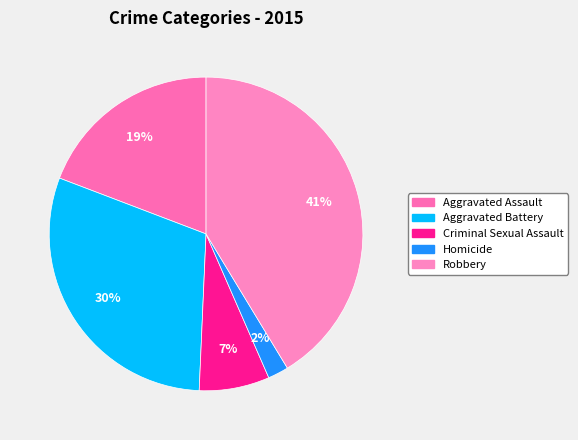

Is it true that Robbery is 28% of the pie?

False